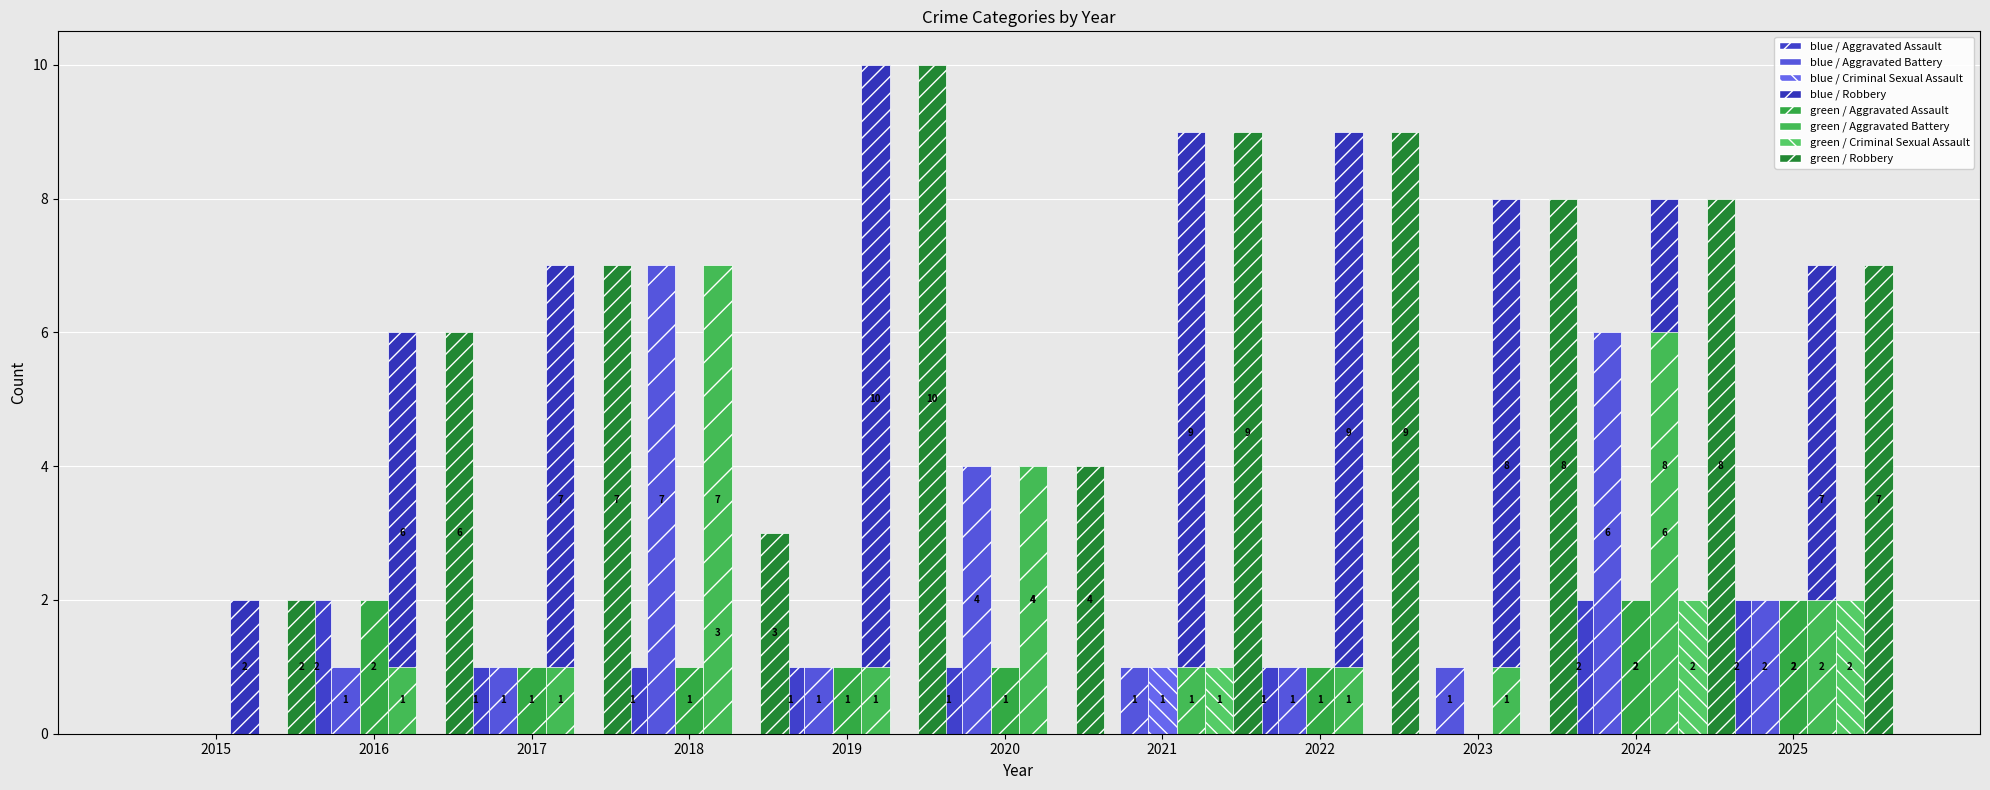

Which series has the largest range (max minus min)?

Robbery